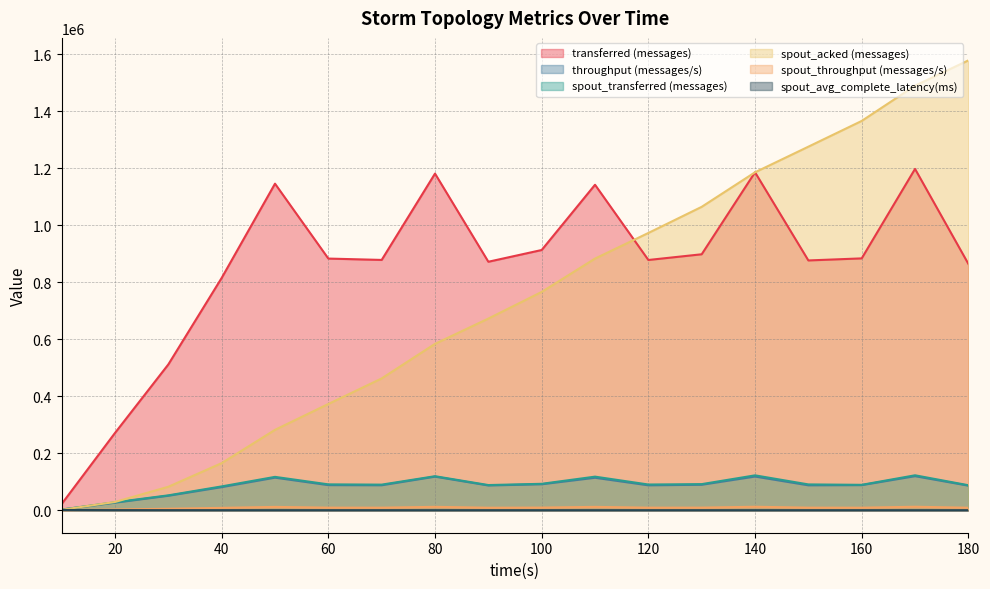

What are all the series names shown in the legend?

transferred (messages), throughput (messages/s), spout_transferred (messages), spout_acked (messages), spout_throughput (messages/s), spout_avg_complete_latency(ms)